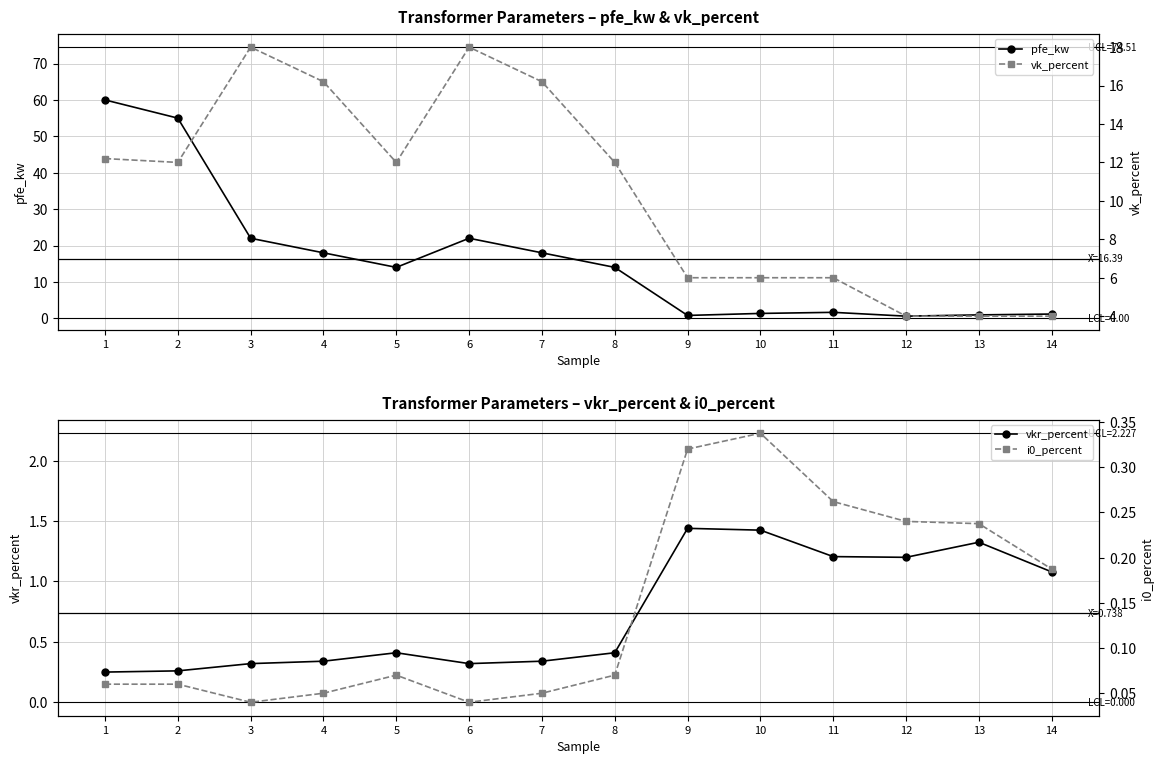

Is this an area chart (filled region under the line)?

No